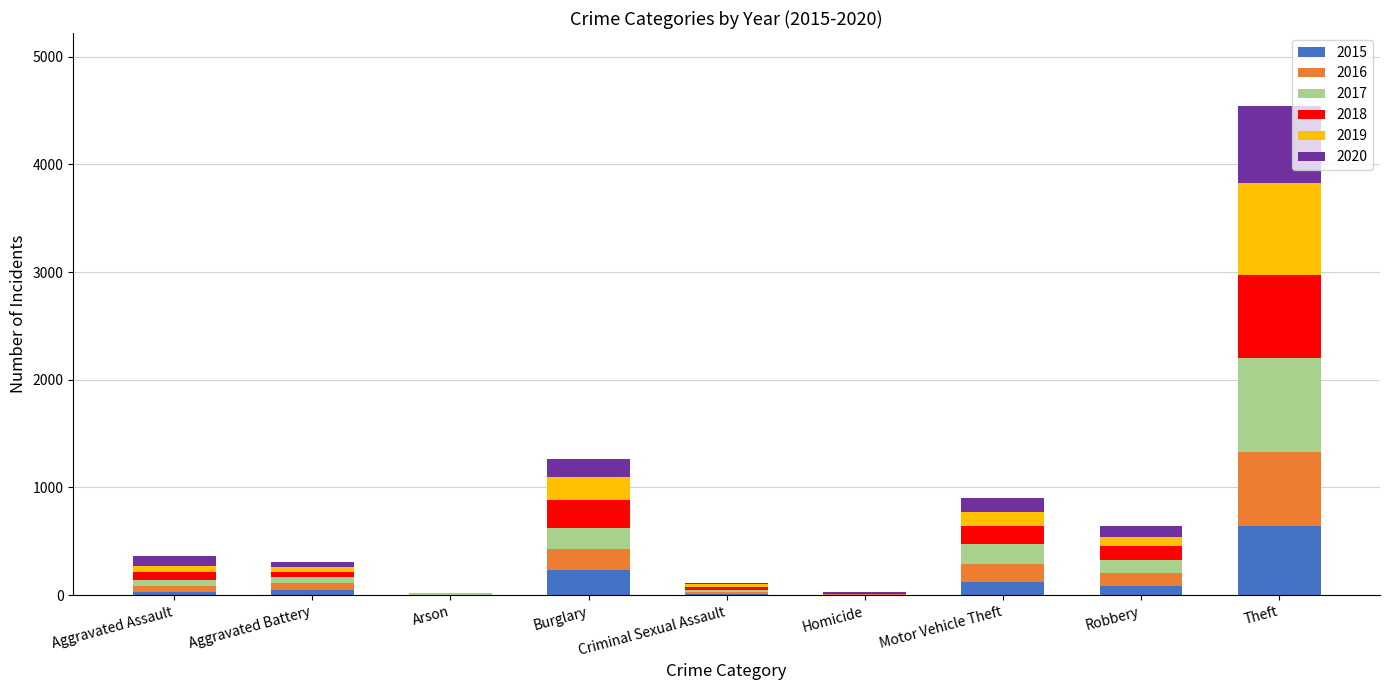

Which category has the highest value in the 2015 series?

Theft